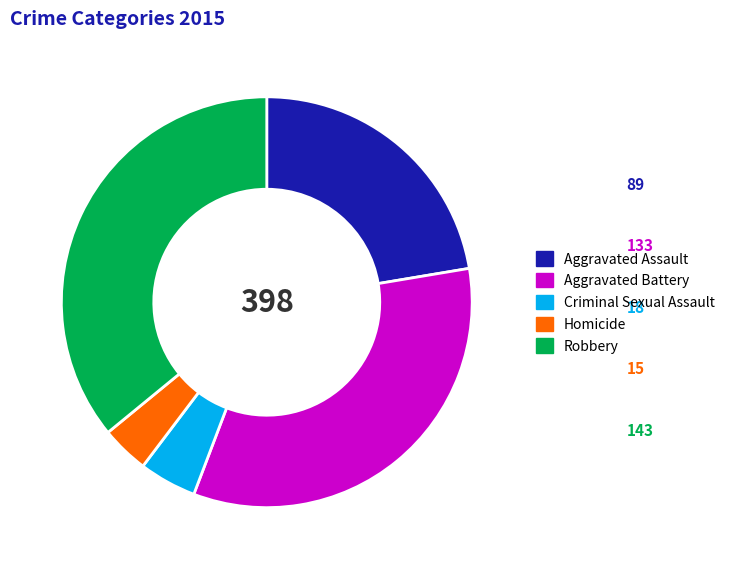

The Aggravated Battery slice represents 40% of the pie. True or false?

False